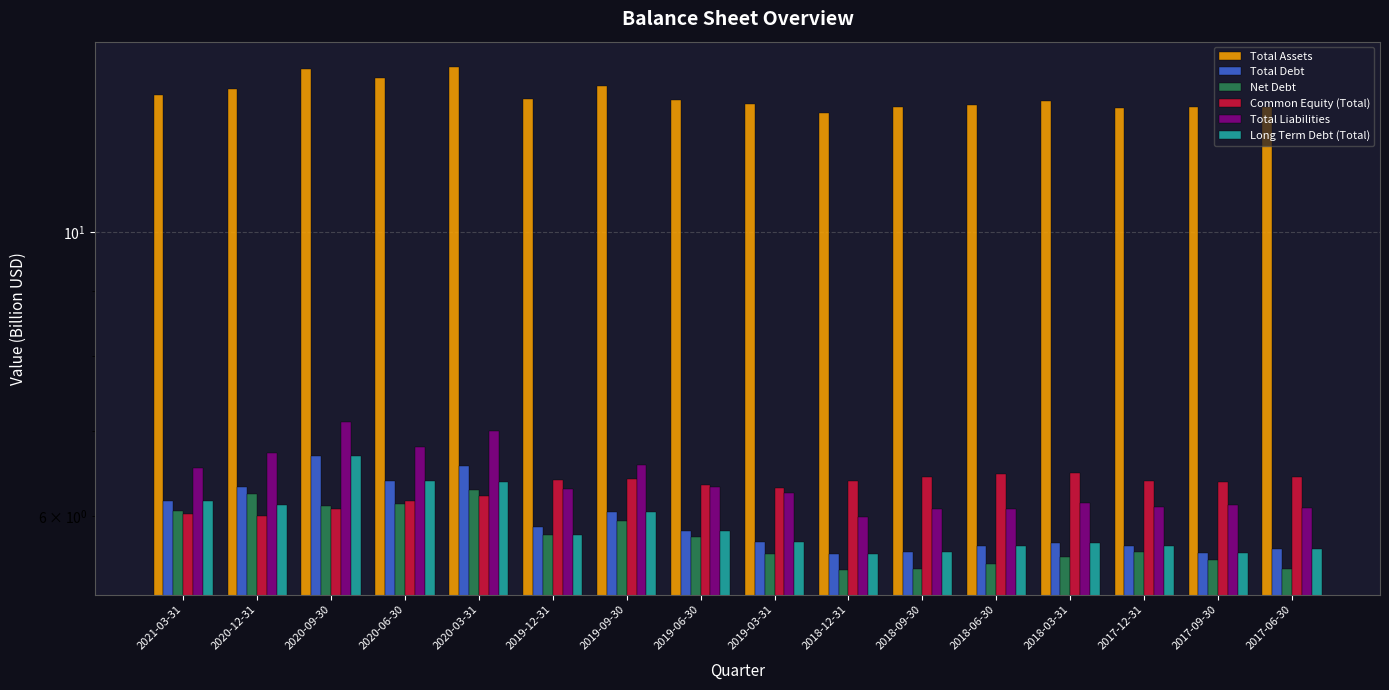

What are all the series names shown in the legend?

Total Assets, Total Debt, Net Debt, Common Equity (Total), Total Liabilities, Long Term Debt (Total)